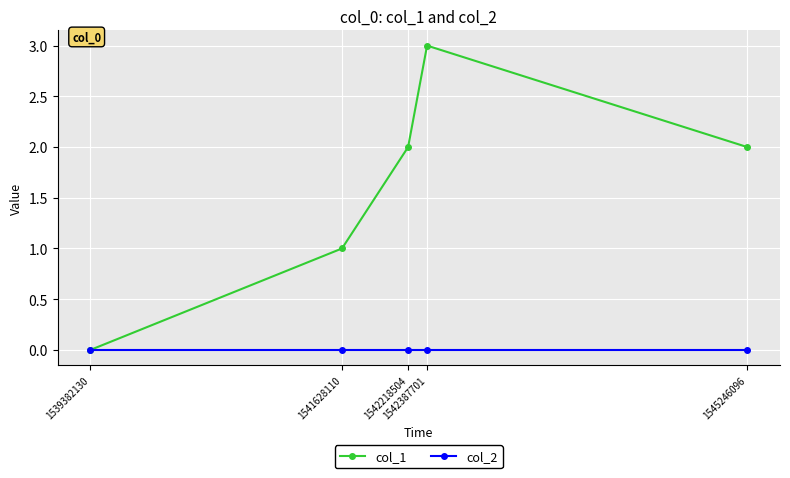

What is the difference between the maximum and second lowest values in the col_1 series?

2